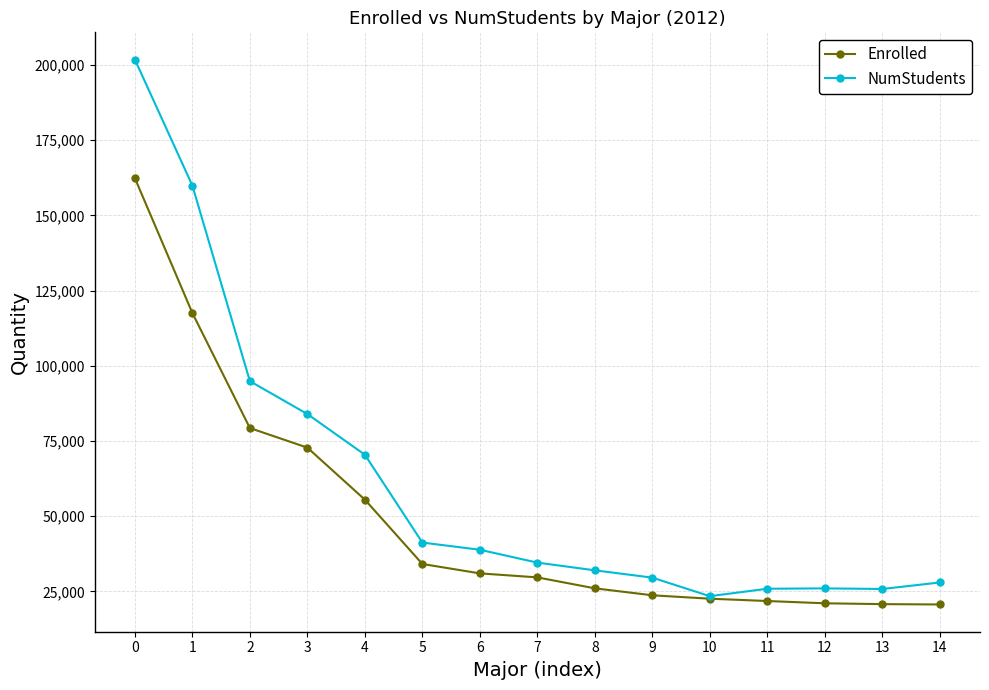

What is the minimum value shown in the chart?

20632